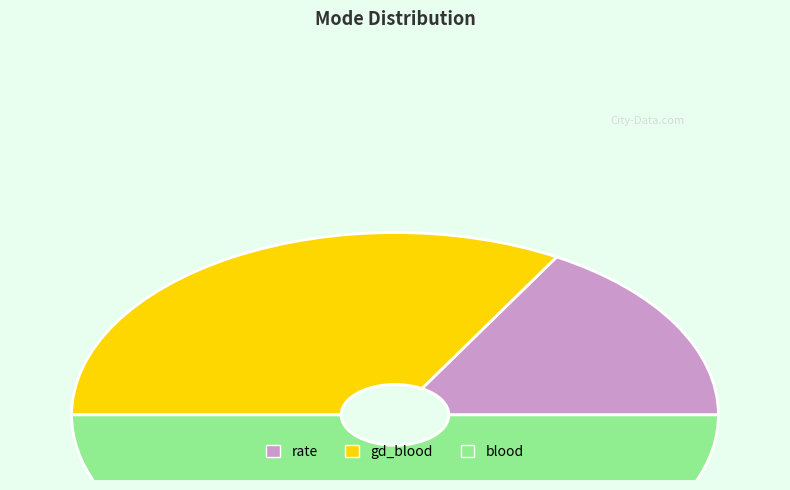

How many segments does this pie chart have?

3